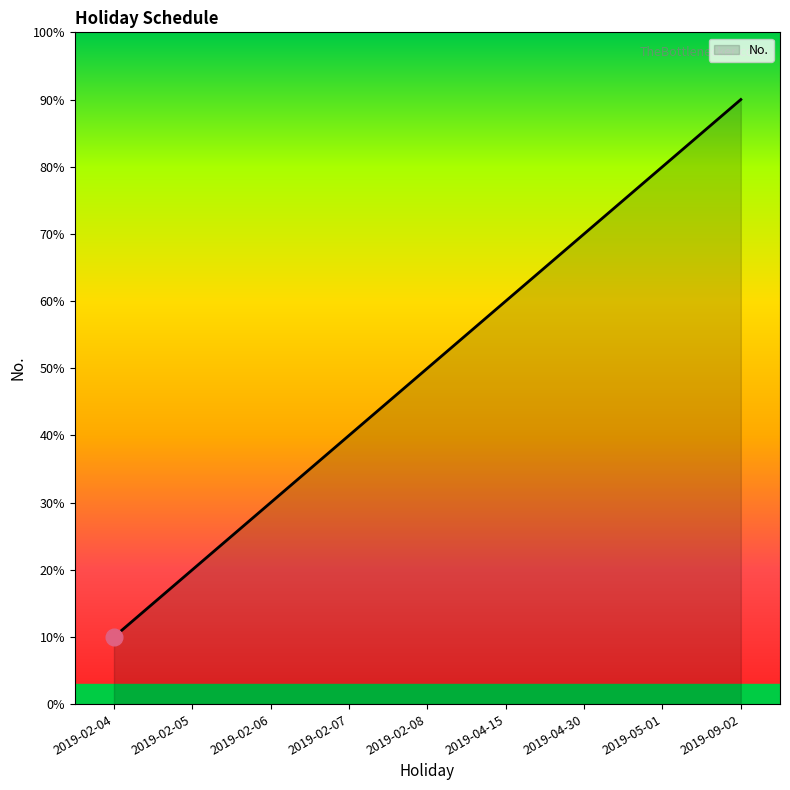

True or false: the data shows 2 at 2019-02-07.

False